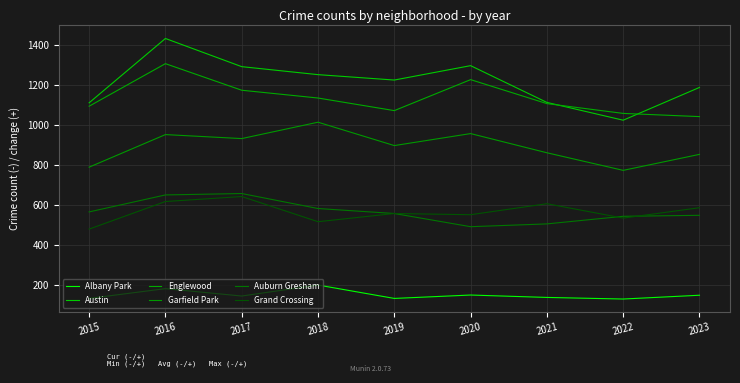

True or false: Garfield Park has a value of 1252 at 2023.

False